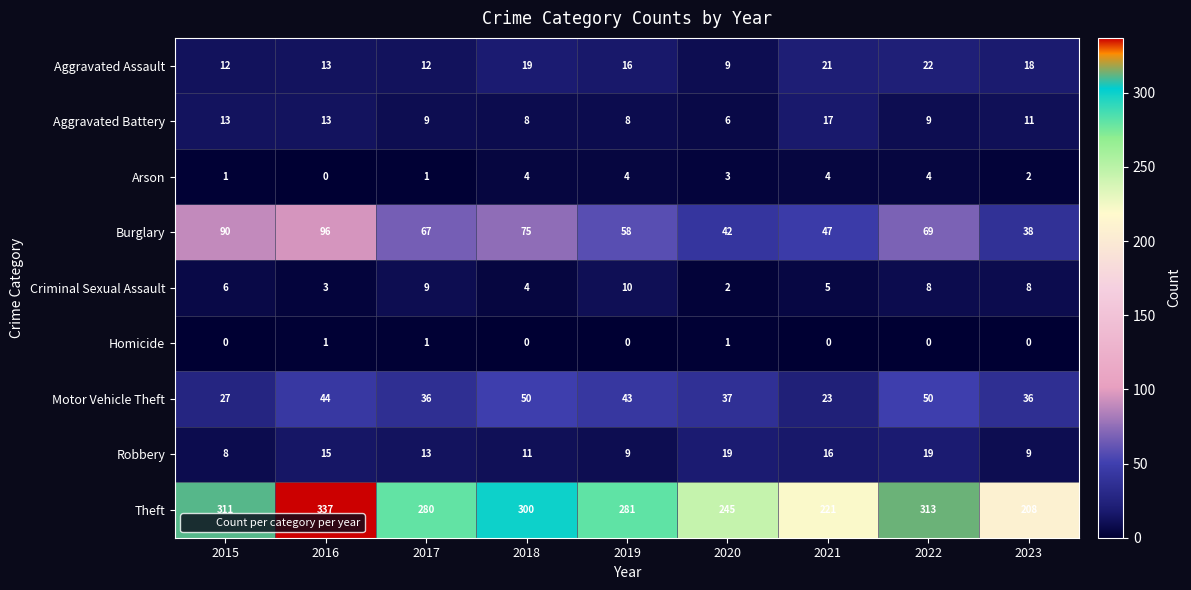

At how many categories does at least one series exceed 161?

9